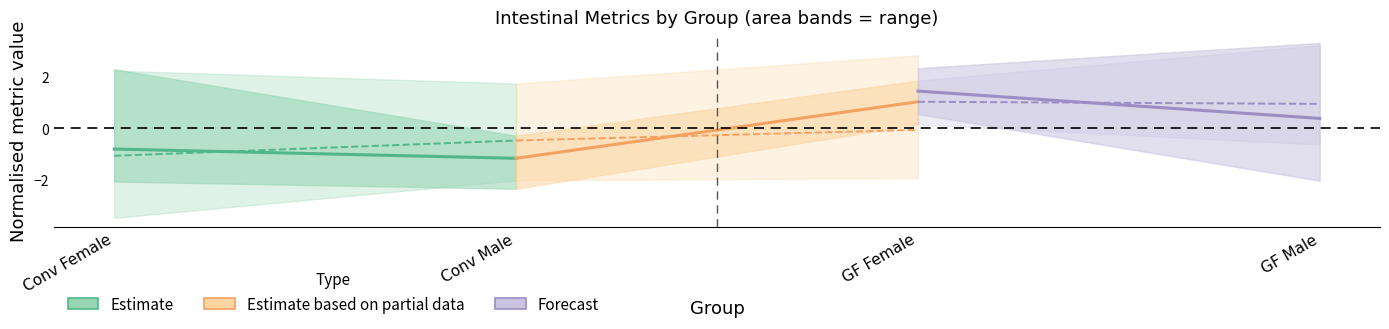

What is the highest value of the Forecast series?

1.4